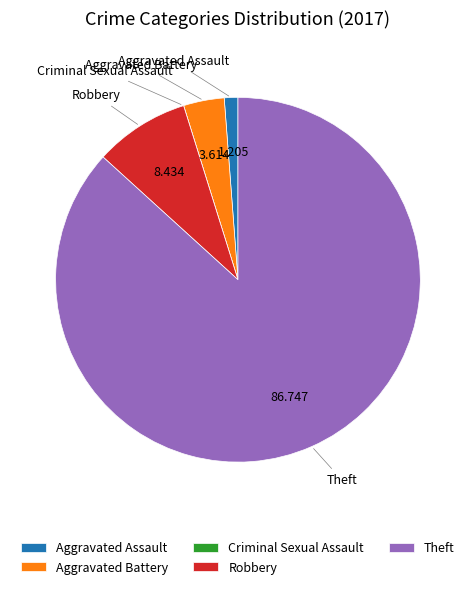

Does Theft represent more than half of the total?

Yes